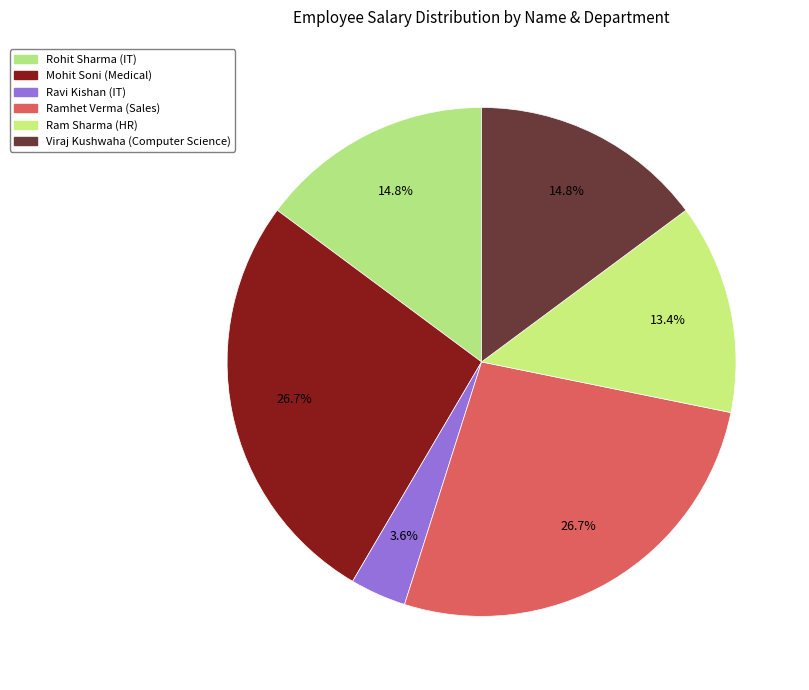

To the nearest percent, what portion does Mohit Soni (Medical) represent?

27%